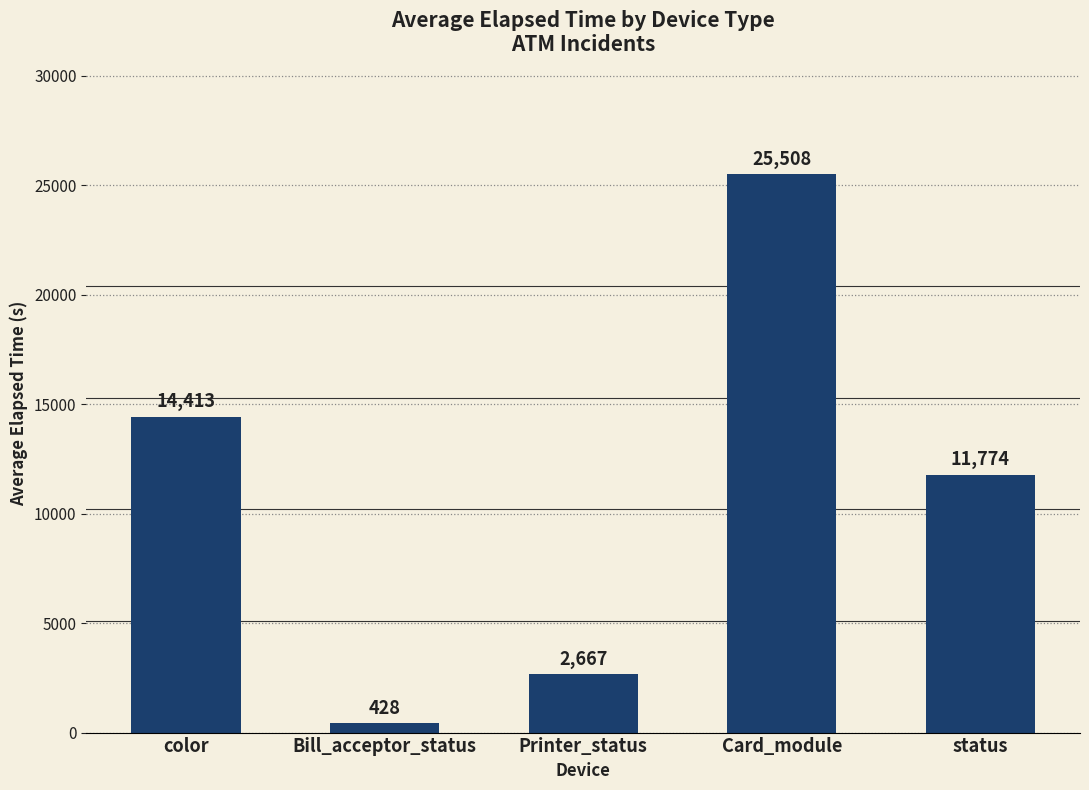

Are the bars grouped side by side (vs. stacked)?

No